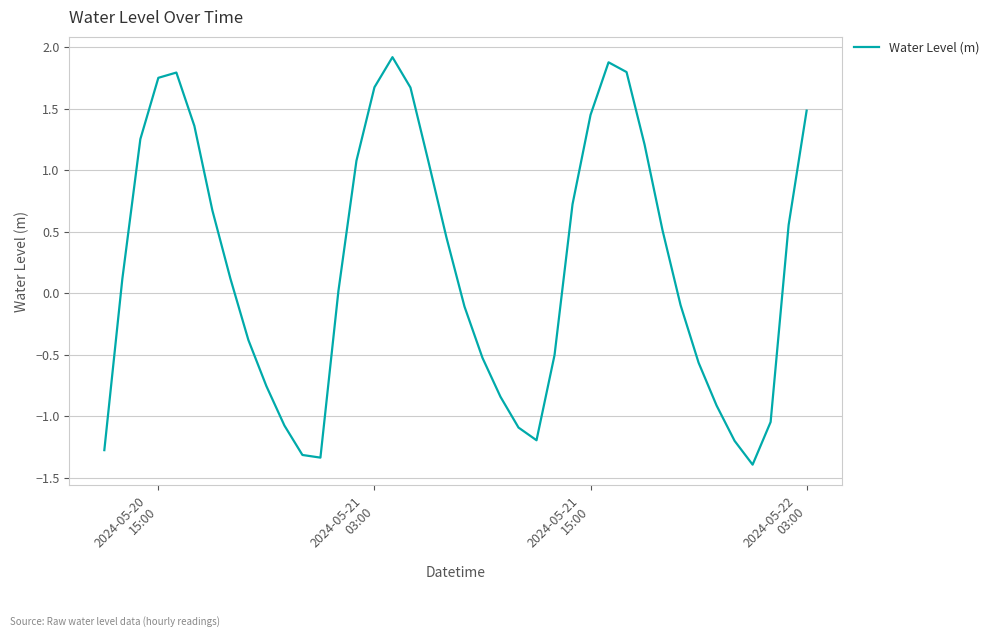

Does the chart display data point markers on the line(s)?

No